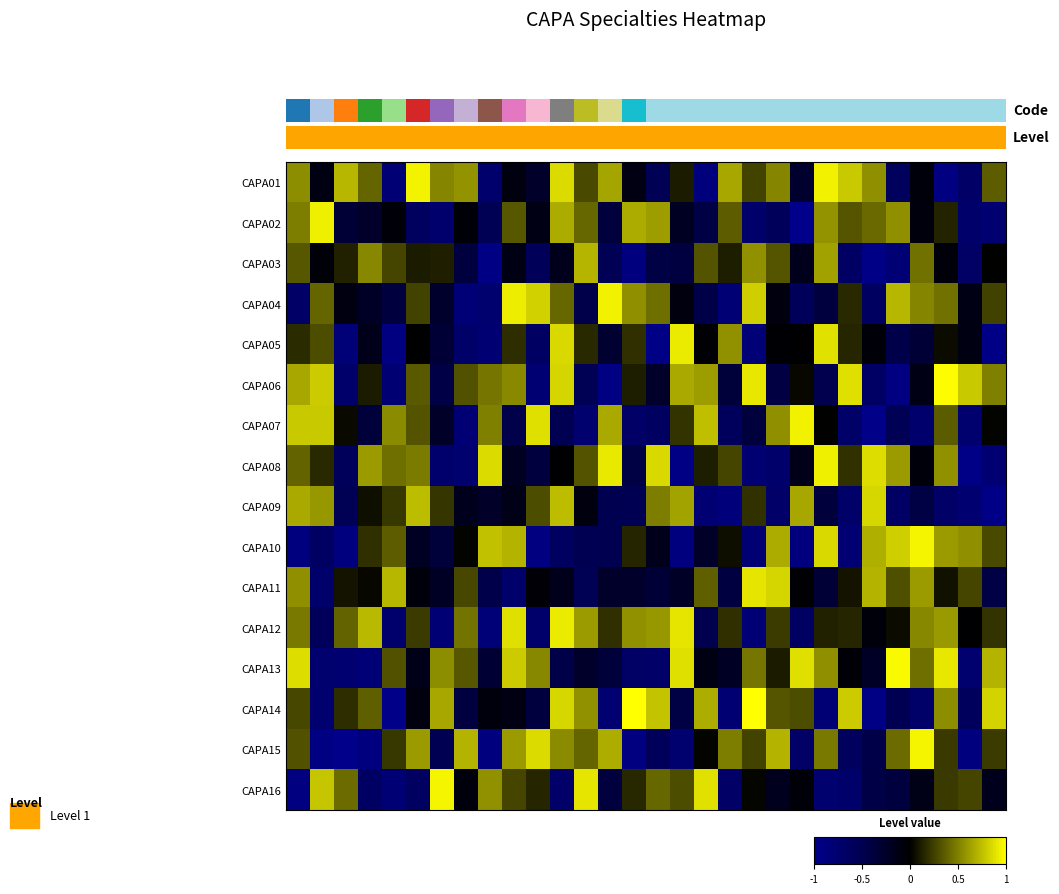

How many data points does each series have?

30